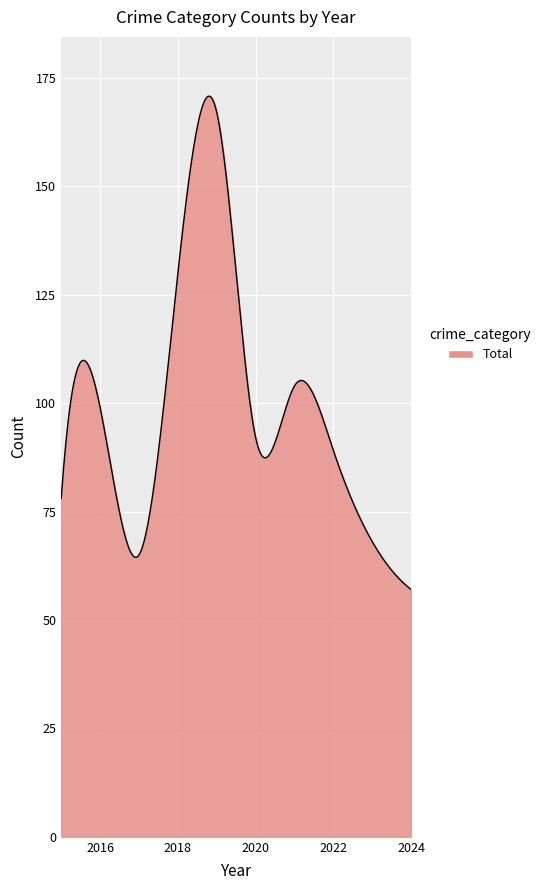

What is the maximum value shown in the chart?

170.8